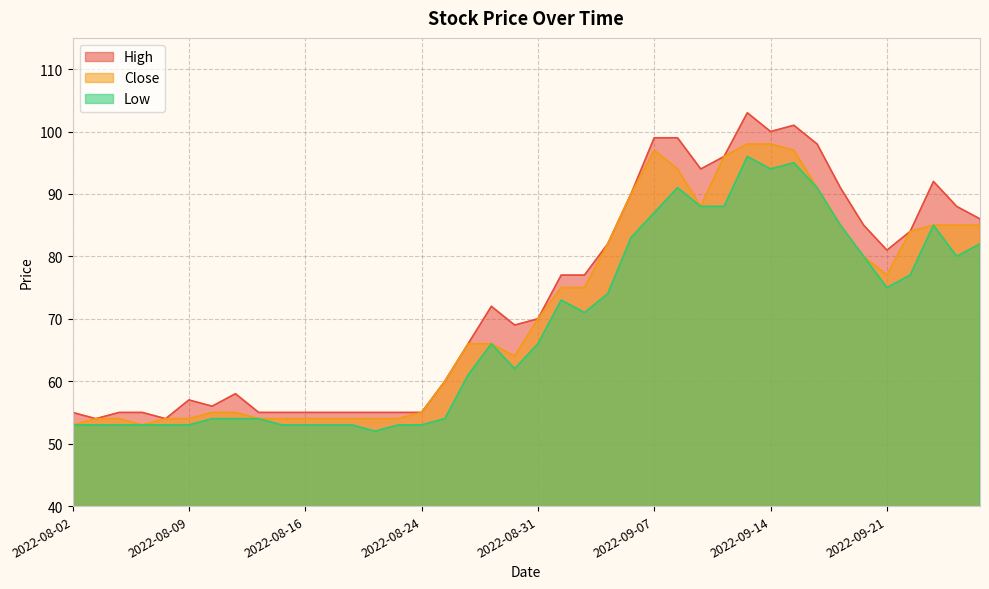

Is it true that High equals 55 at 2022-08-23?

True